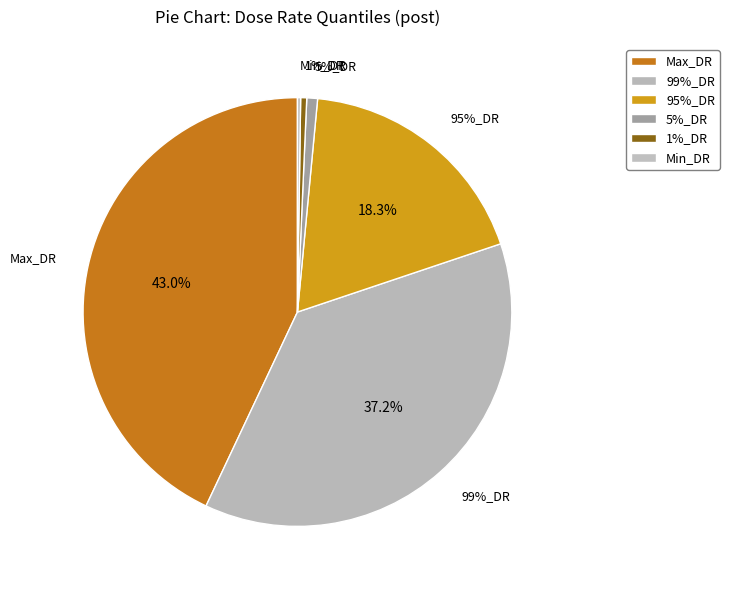

Does Min_DR account for over 50% of the chart?

No